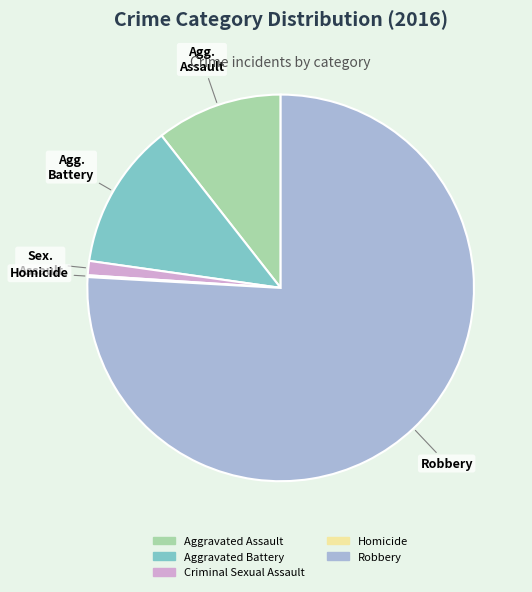

Between Aggravated Assault and Criminal Sexual Assault, which is larger?

Aggravated Assault